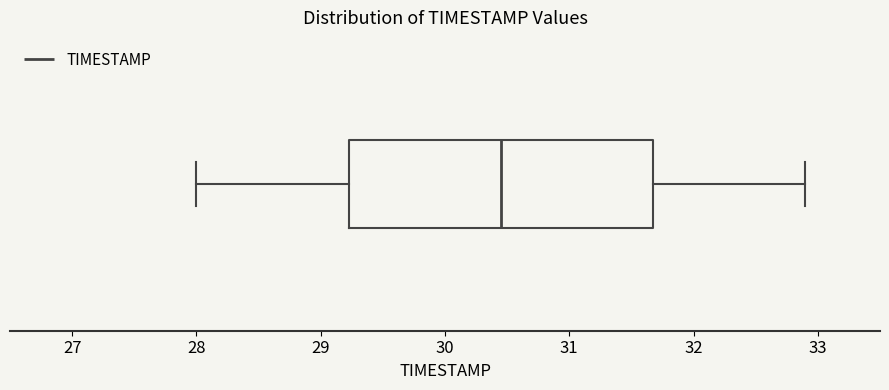

Transcribe this box plot: give where the median line is, the range the box spans, and where the two whiskers end, as read against the x-axis. The values are not printed on the chart, so give them approximately, as read against the axis.

median 30.5, box 29.2 to 31.7, whiskers 28.0 to 32.9